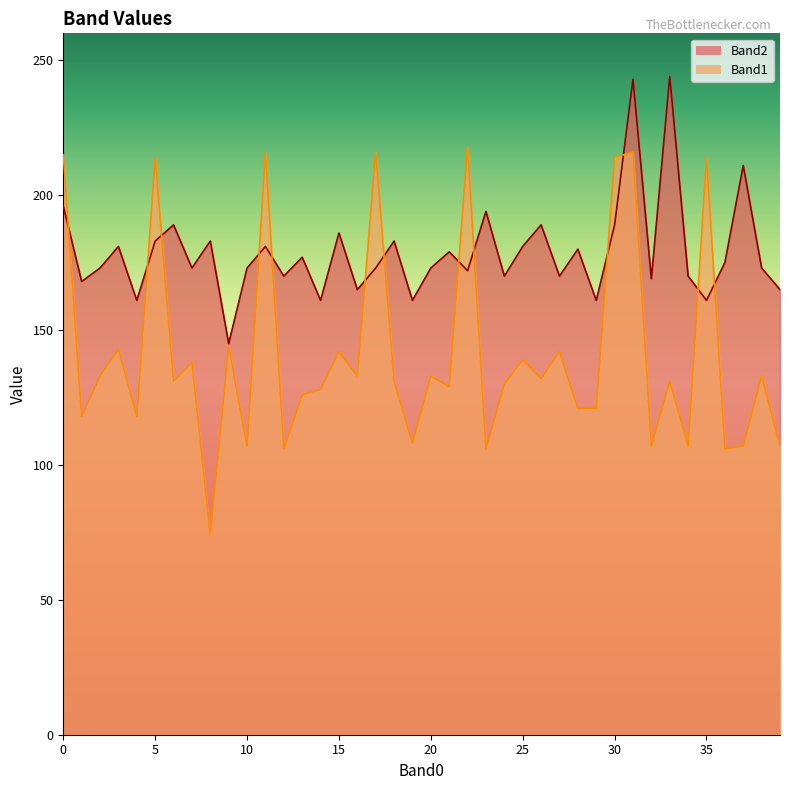

At which label does Band1 first exceed 131?

0